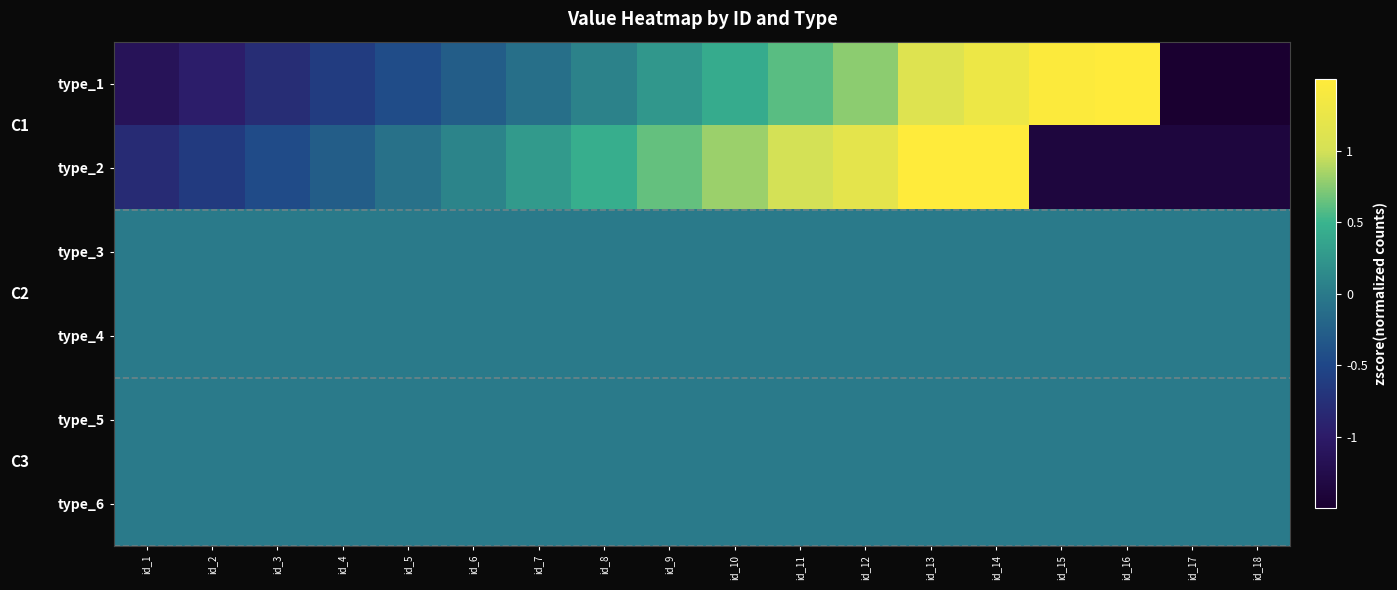

Reading left to right, extract all data points from this chart.

type_1: id_1=-1.1	id_2=-1.0	id_3=-0.8	id_4=-0.6	id_5=-0.4	id_6=-0.3	id_7=-0.1	id_8=0.1	id_9=0.3	id_10=0.4	id_11=0.6	id_12=0.8	id_13=1.1	id_14=1.3	id_15=1.5	id_16=1.6	id_17=-1.7	id_18=-1.7
type_2: id_1=-0.8	id_2=-0.6	id_3=-0.5	id_4=-0.3	id_5=-0.1	id_6=0.1	id_7=0.3	id_8=0.5	id_9=0.6	id_10=0.8	id_11=1.0	id_12=1.2	id_13=1.5	id_14=1.7	id_15=-1.4	id_16=-1.4	id_17=-1.4	id_18=-1.4
type_3: id_1=0.0	id_2=0.0	id_3=0.0	id_4=0.0	id_5=0.0	id_6=0.0	id_7=0.0	id_8=0.0	id_9=0.0	id_10=0.0	id_11=0.0	id_12=0.0	id_13=0.0	id_14=0.0	id_15=0.0	id_16=0.0	id_17=0.0	id_18=0.0
type_4: id_1=0.0	id_2=0.0	id_3=0.0	id_4=0.0	id_5=0.0	id_6=0.0	id_7=0.0	id_8=0.0	id_9=0.0	id_10=0.0	id_11=0.0	id_12=0.0	id_13=0.0	id_14=0.0	id_15=0.0	id_16=0.0	id_17=0.0	id_18=0.0
type_5: id_1=0.0	id_2=0.0	id_3=0.0	id_4=0.0	id_5=0.0	id_6=0.0	id_7=0.0	id_8=0.0	id_9=0.0	id_10=0.0	id_11=0.0	id_12=0.0	id_13=0.0	id_14=0.0	id_15=0.0	id_16=0.0	id_17=0.0	id_18=0.0
type_6: id_1=0.0	id_2=0.0	id_3=0.0	id_4=0.0	id_5=0.0	id_6=0.0	id_7=0.0	id_8=0.0	id_9=0.0	id_10=0.0	id_11=0.0	id_12=0.0	id_13=0.0	id_14=0.0	id_15=0.0	id_16=0.0	id_17=0.0	id_18=0.0